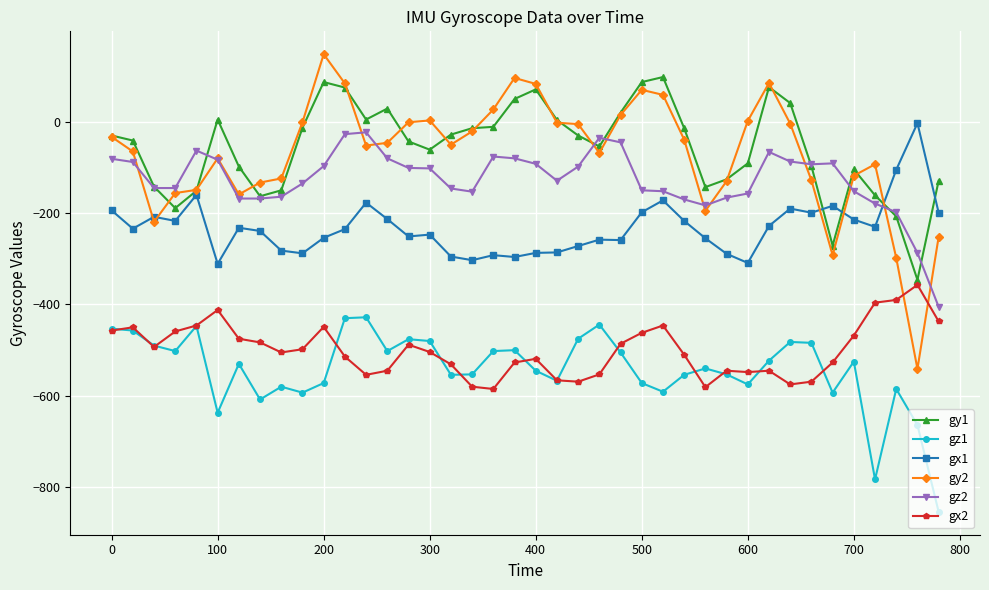

What are all the series names shown in the legend?

gy1, gz1, gx1, gy2, gz2, gx2